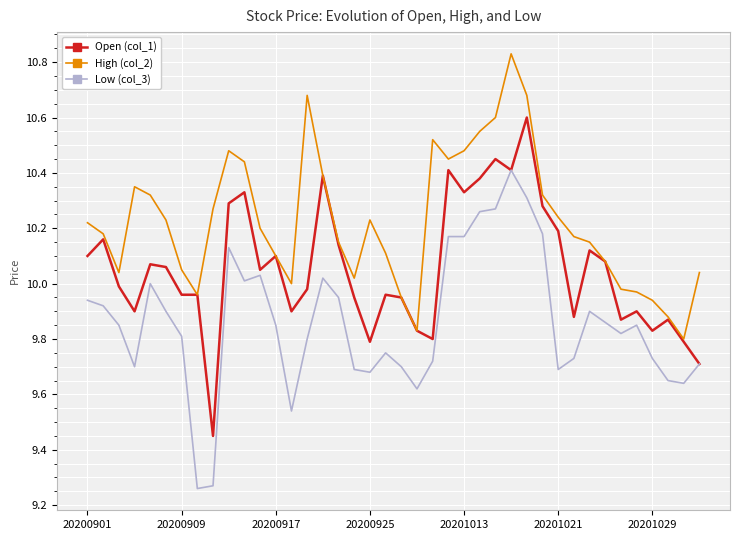

List the series in order of their overall mean, highest first.

High (col_2), Open (col_1), Low (col_3)